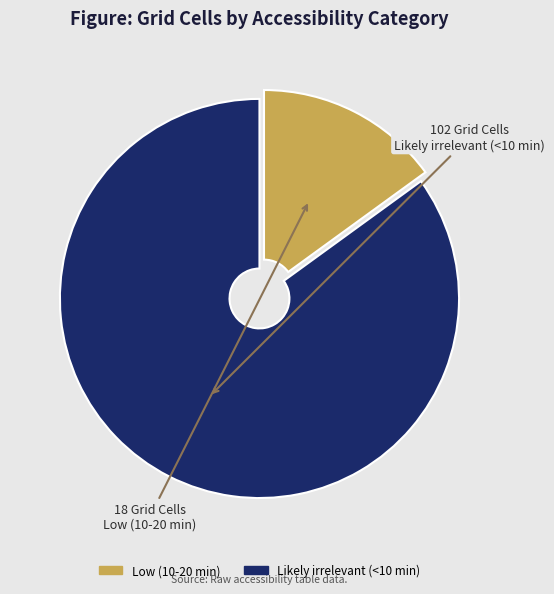

Which slice is the largest?

Likely irrelevant (<10 min)